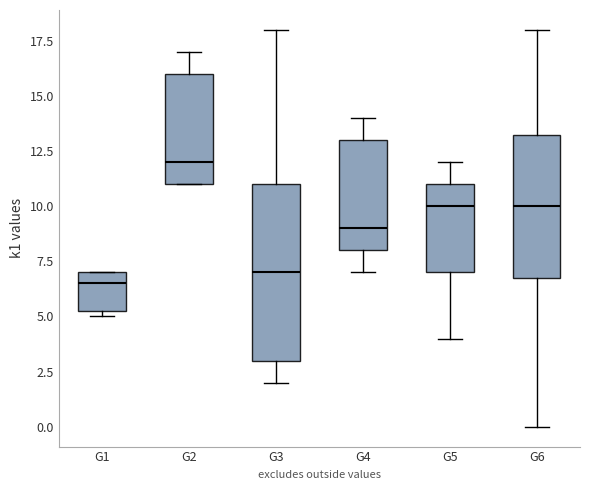

Reading left to right, read every box against the y-axis: the position of its median line, the range the box covers, and the ends of its whiskers. The values are not printed on the chart, so give them approximately, as read against the axis.

G1: median 6.5, box 5.5 to 7.0, whiskers 5.0 to 7.0
G2: median 12.0, box 11.0 to 16.0, whiskers 11.0 to 17.0
G3: median 7.0, box 3.0 to 11.0, whiskers 2.0 to 18.0
G4: median 9.0, box 8.0 to 13.0, whiskers 7.0 to 14.0
G5: median 10.0, box 7.0 to 11.0, whiskers 4.0 to 12.0
G6: median 10.0, box 7.0 to 13.5, whiskers 0.0 to 18.0